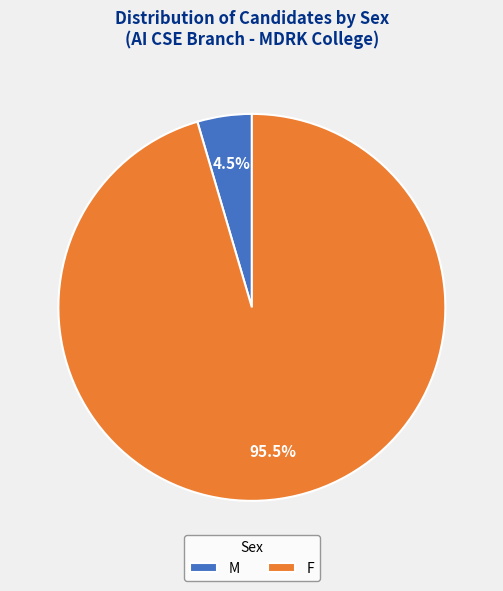

To the nearest percent, what is the difference between the F and M slice percentages?

91%